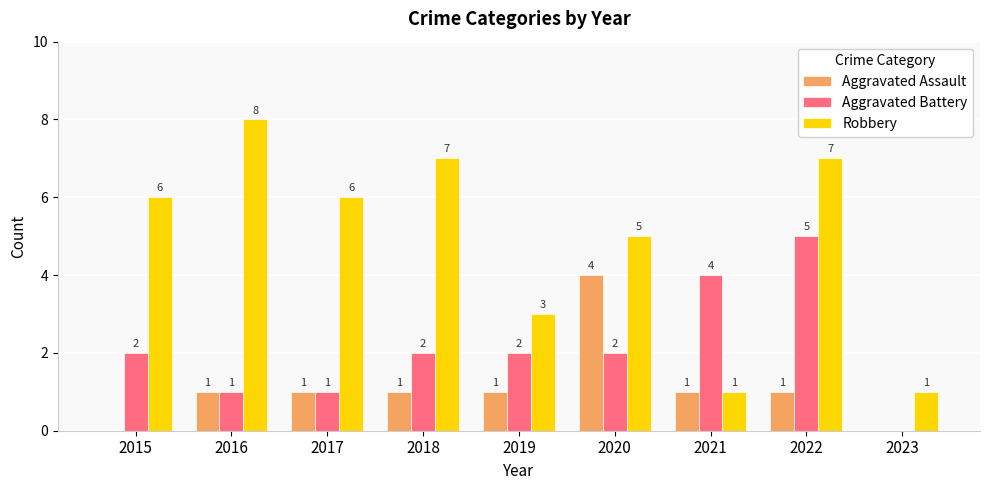

How many groups of bars are there?

9